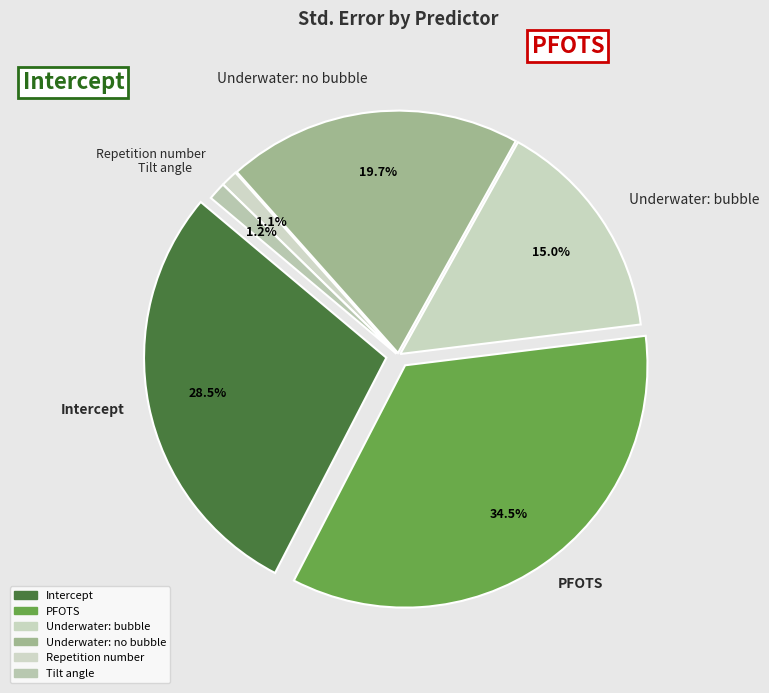

Is it true that Repetition number is 11% of the pie?

False